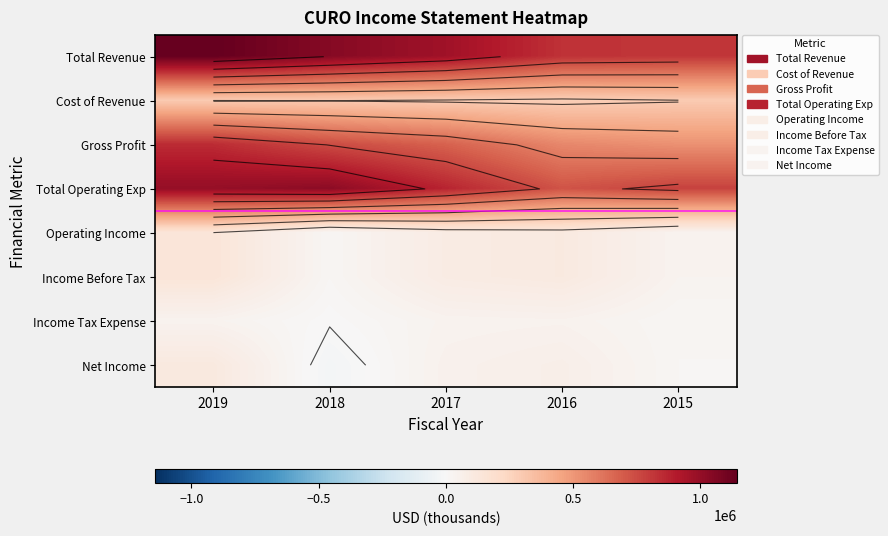

What is the spread (max minus min) of values at 2018?

1067200